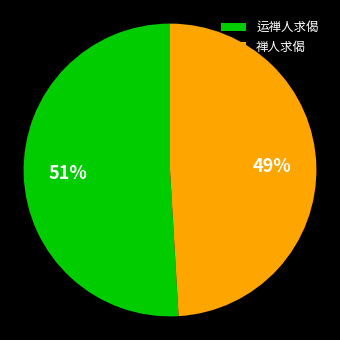

What is the ratio of the value at 运禅人求偈 to the value at 禅人求偈?

1.0